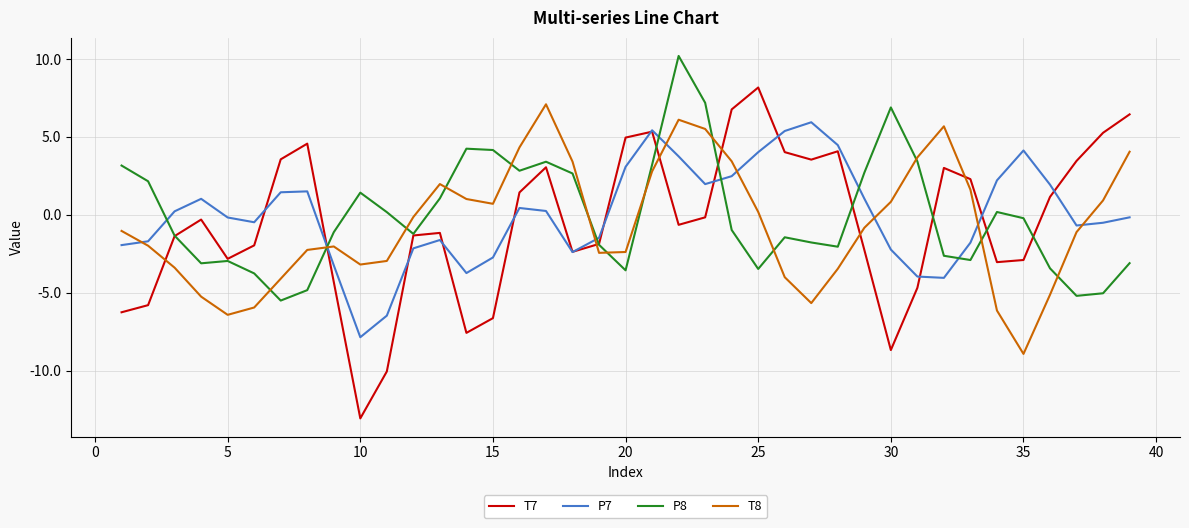

How many distinct data groups are displayed?

4